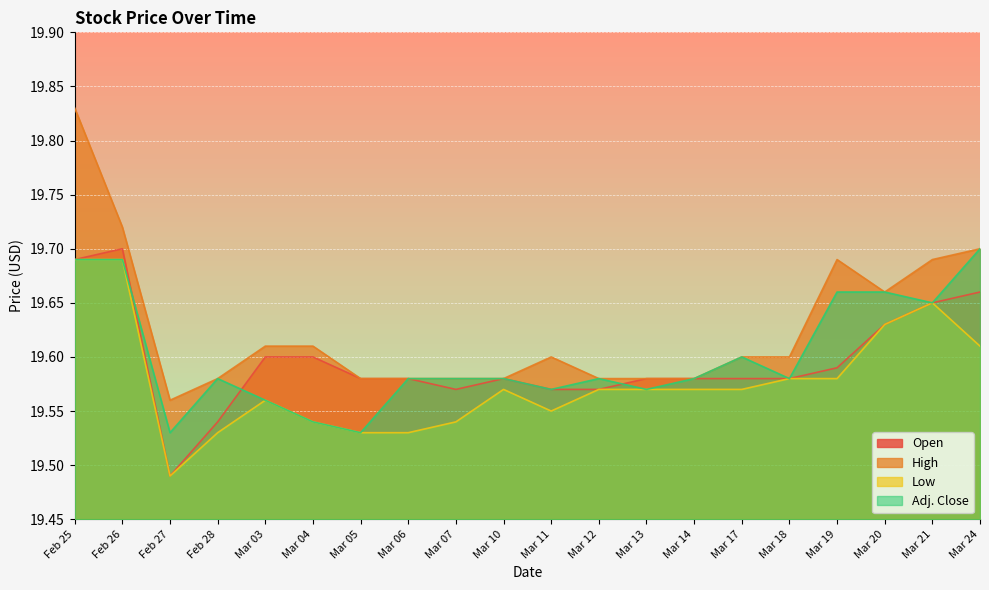

How many data points does each series have?

20